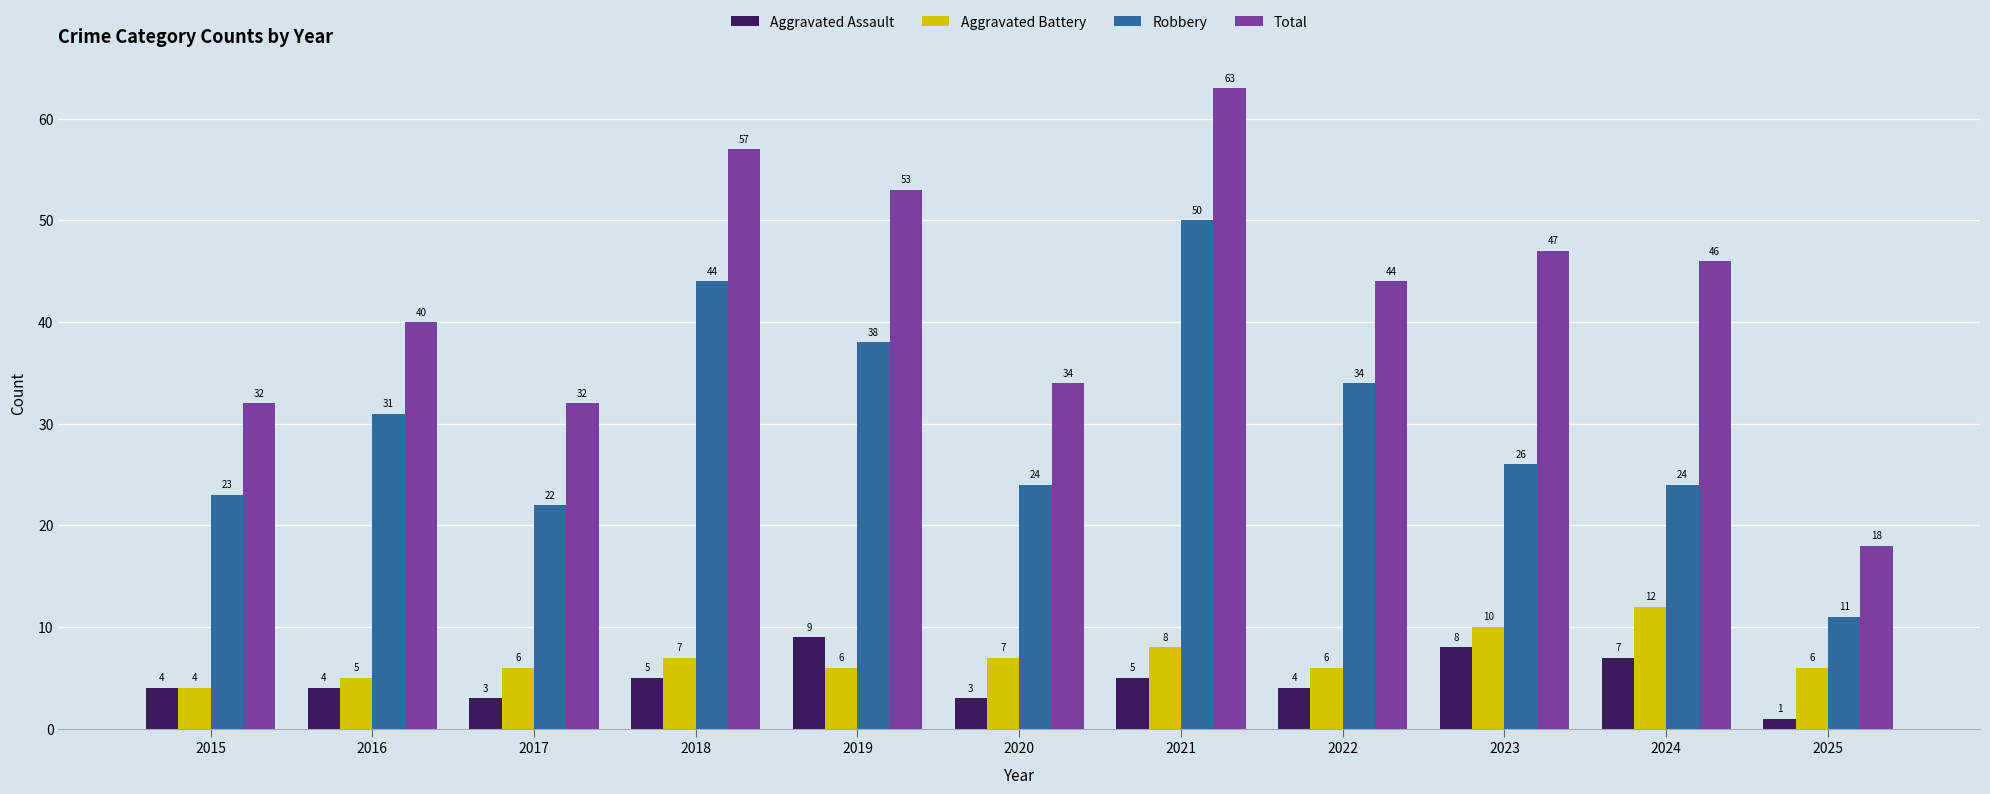

What is the value of the Total bar at the 7th from the left?

63